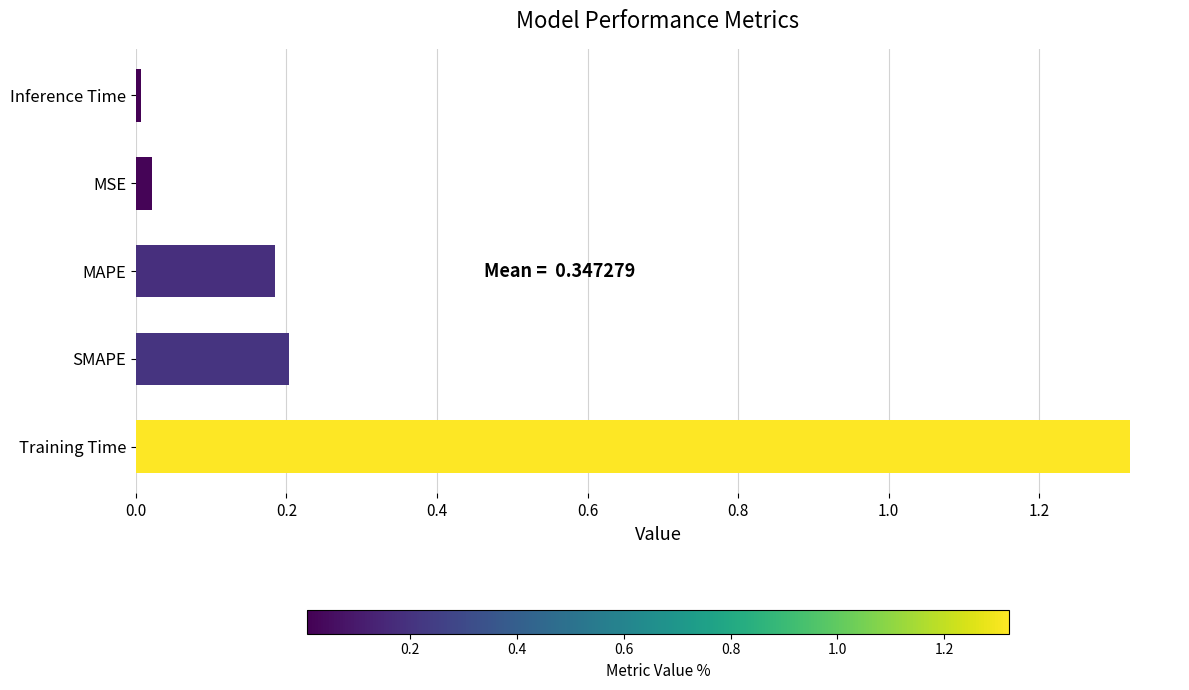

Is it true that the value at SMAPE is 0.0?

False